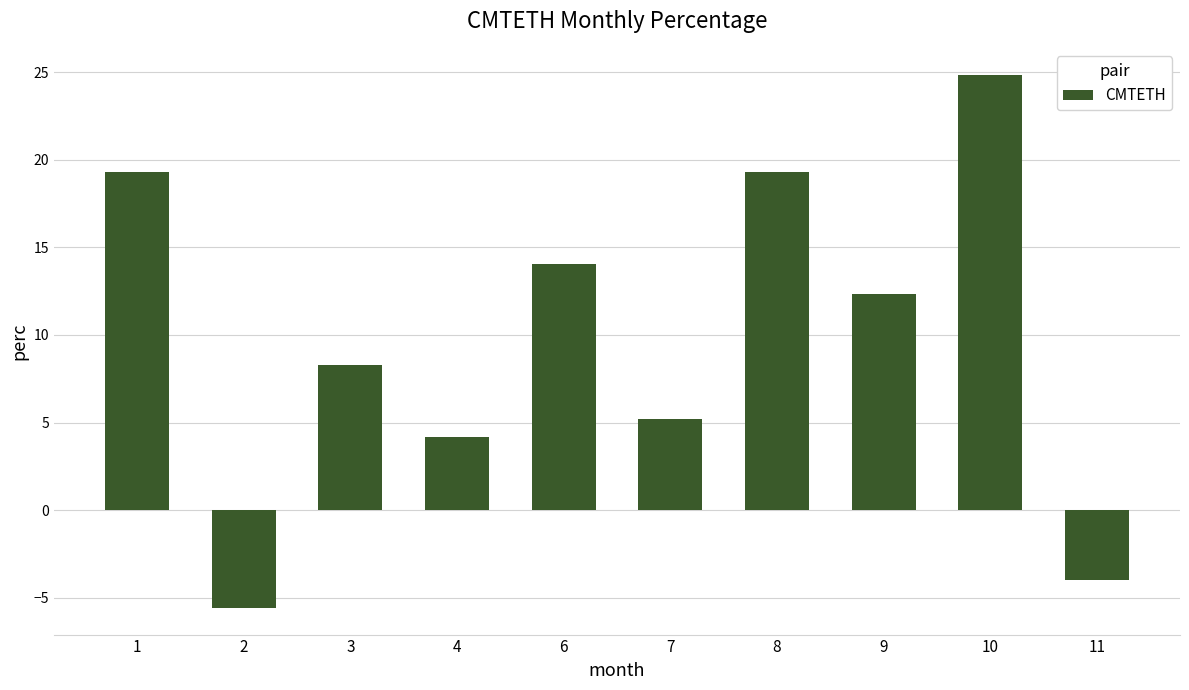

What is the greatest value displayed?

24.8